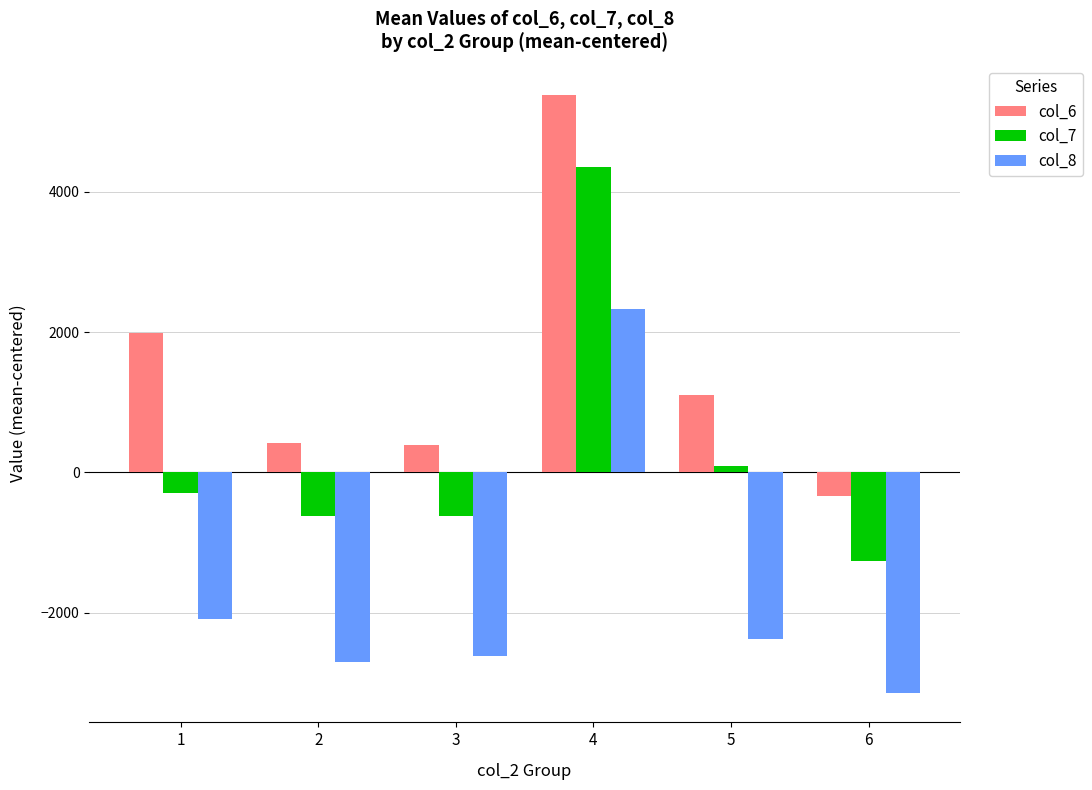

Are the bars horizontal?

No